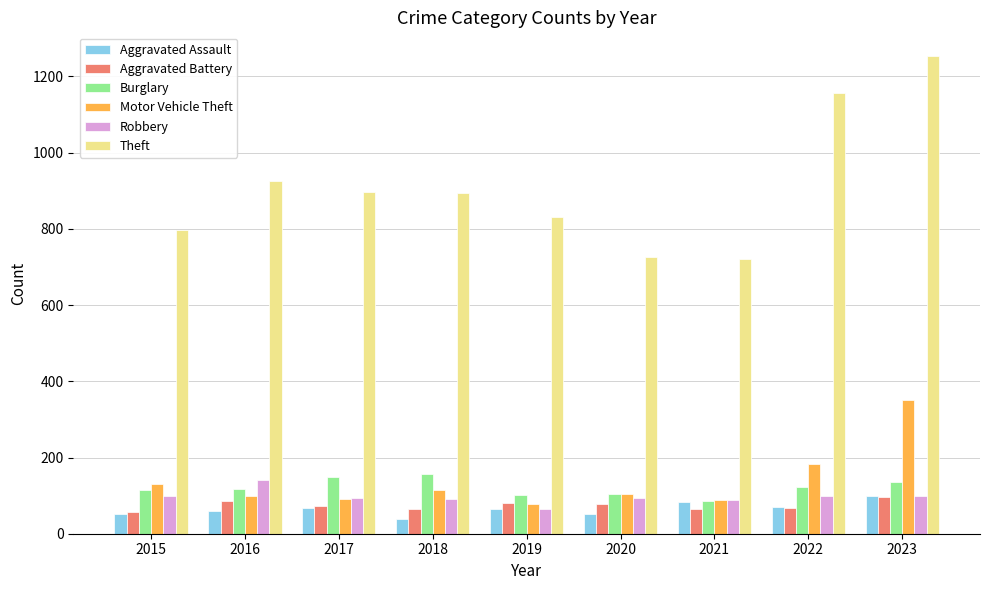

What is the greatest value displayed?

1253